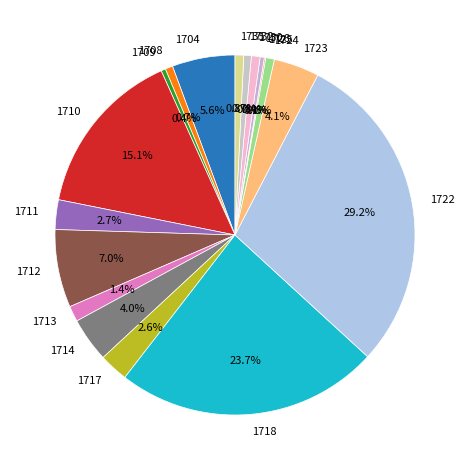

To the nearest percent, what portion does 1723 represent?

4%